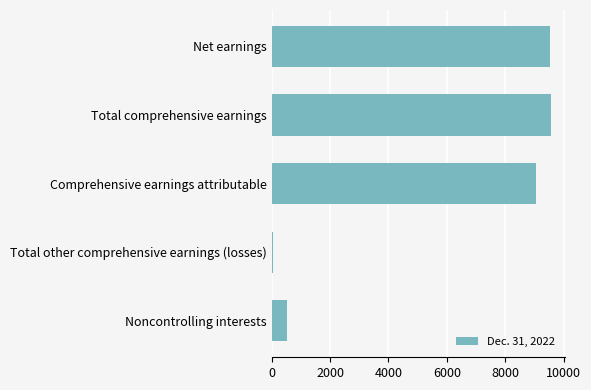

What is the difference between the maximum and minimum values?

9527